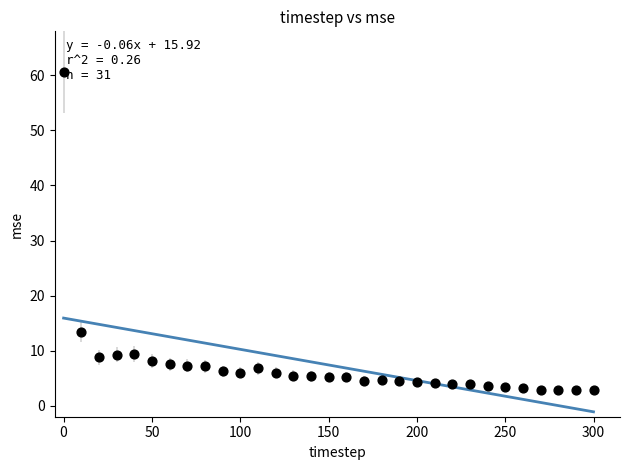

What is the range of Y values (max minus min)?

57.9